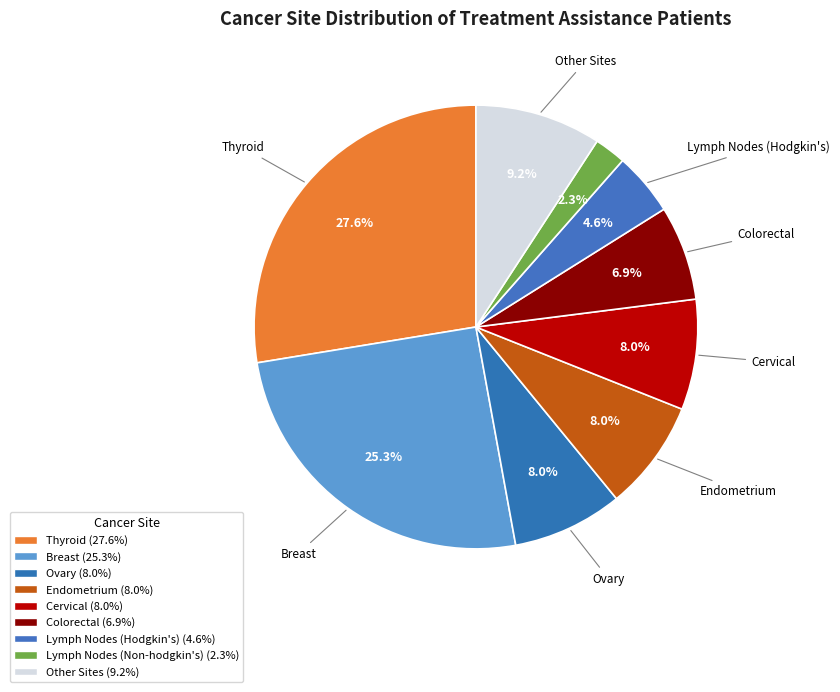

How many segments does this pie chart have?

9